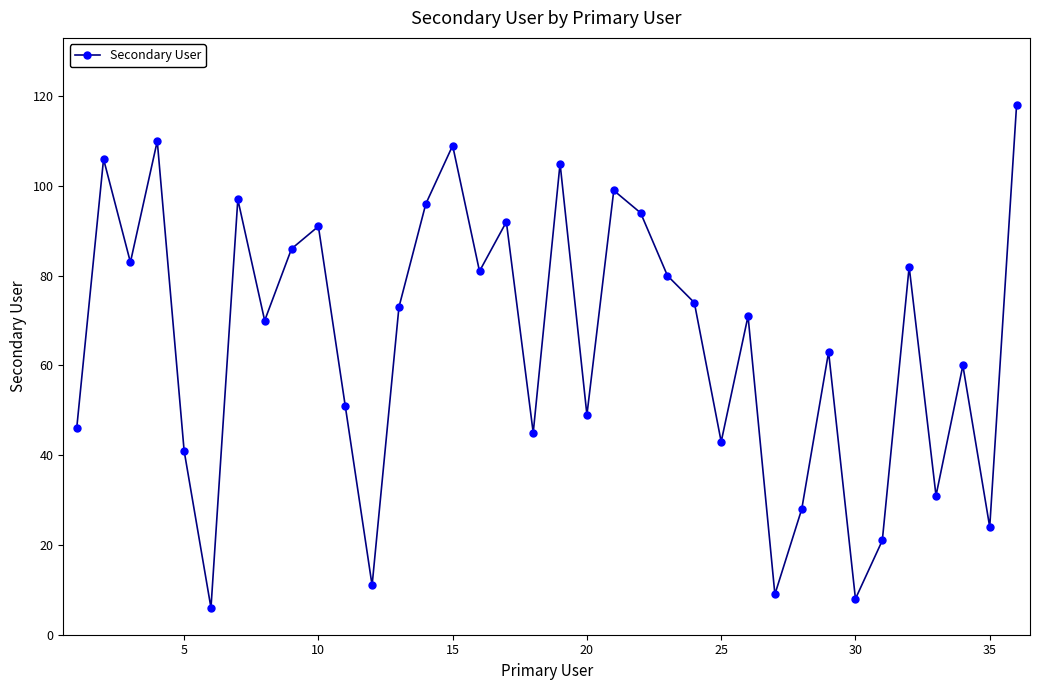

What is the value of the 35th point from the left?

24